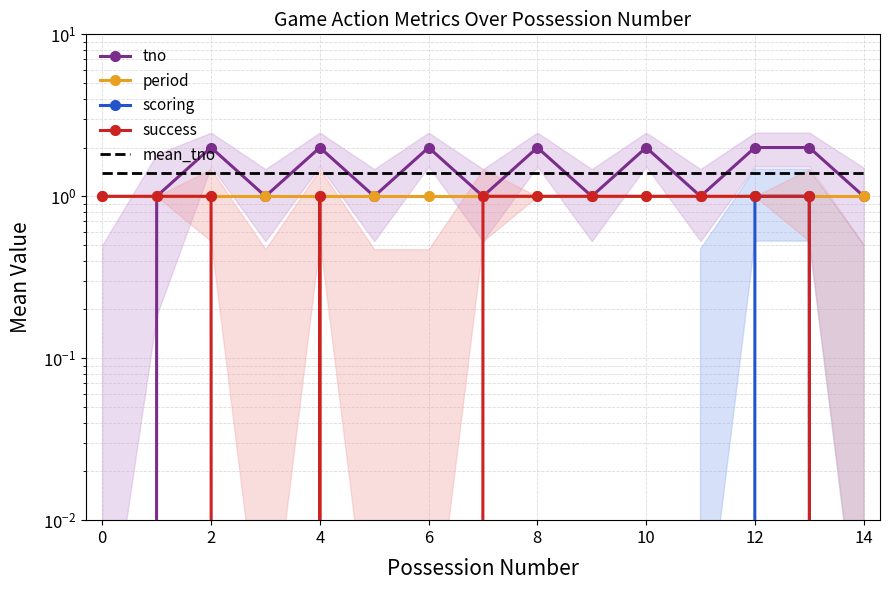

True or false: tno and period cross at least once.

False